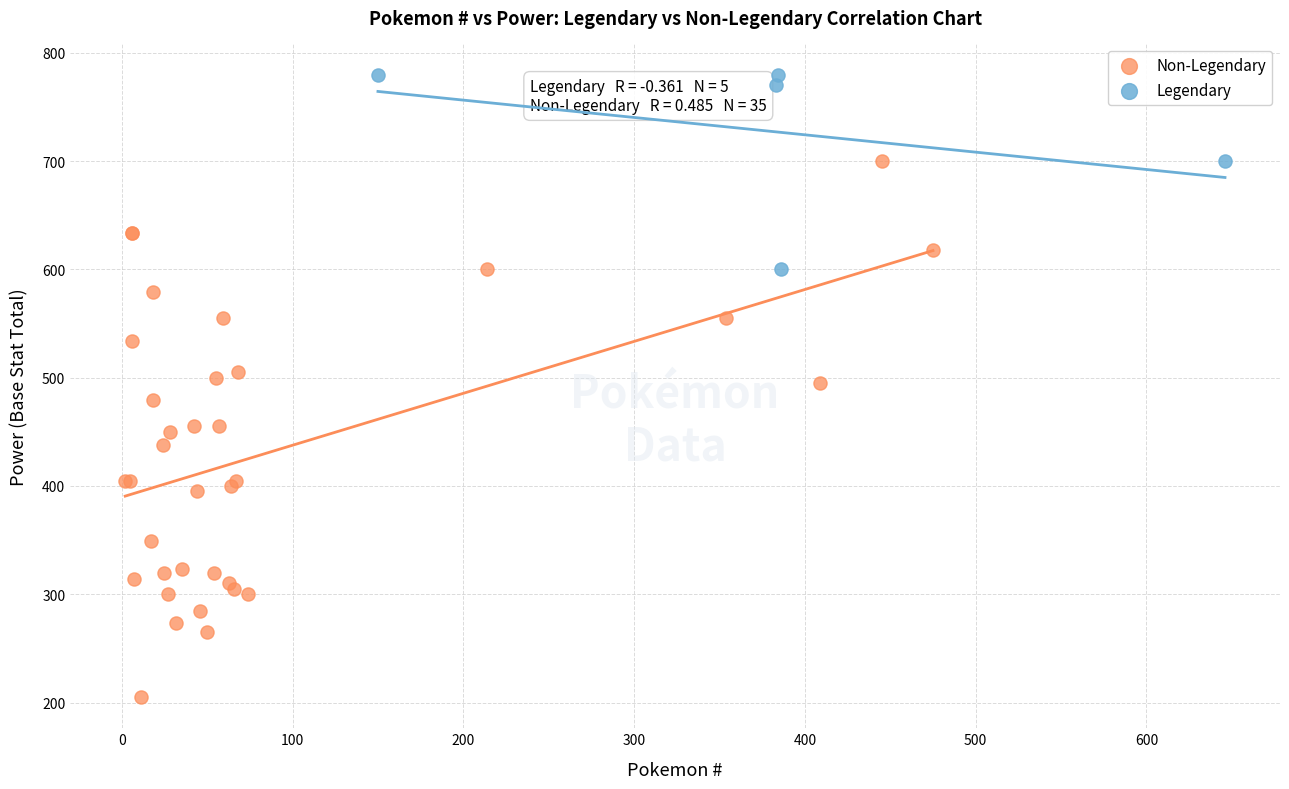

Which series has the widest spread of Y values?

Non-Legendary